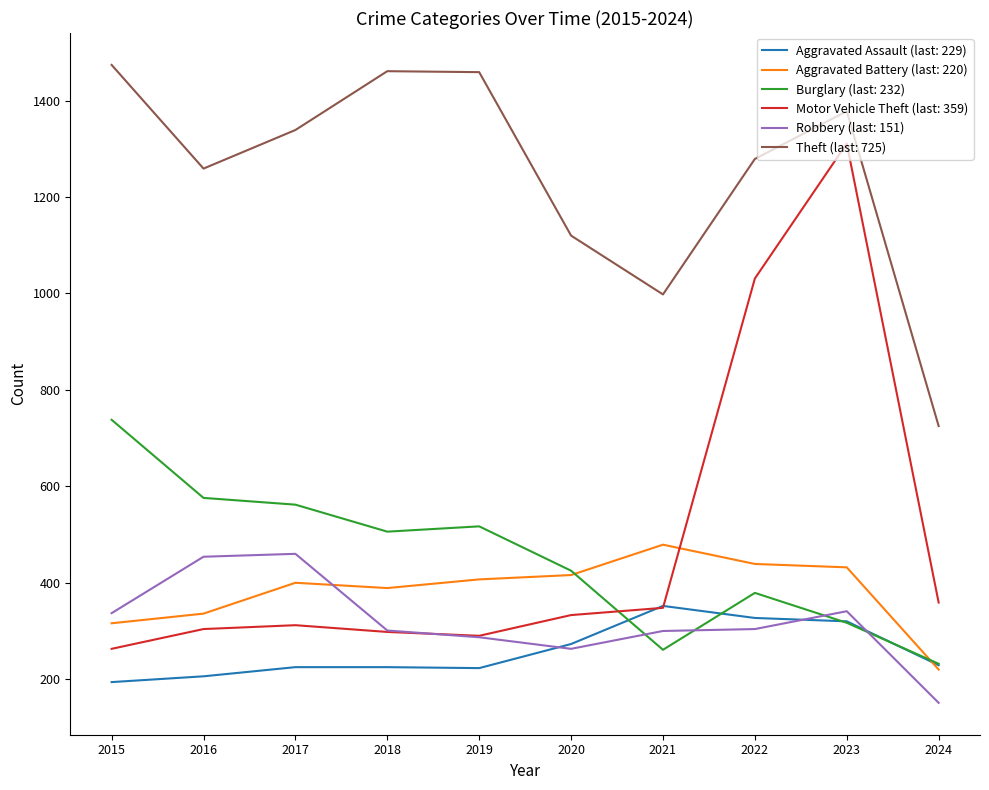

What is the difference between the highest and lowest values at 2024?

574